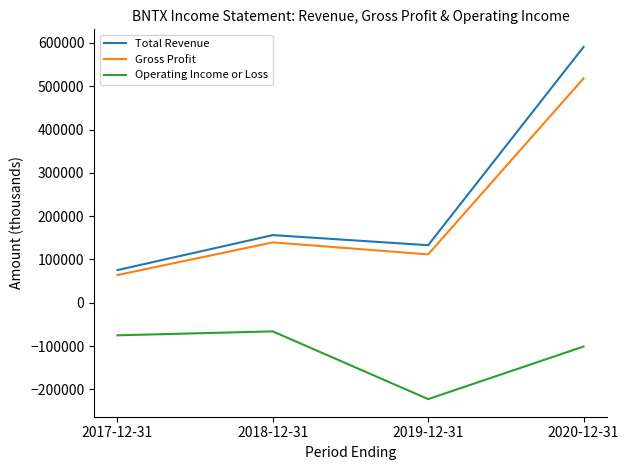

What is the difference between the maximum and minimum values in the Gross Profit series?

454200